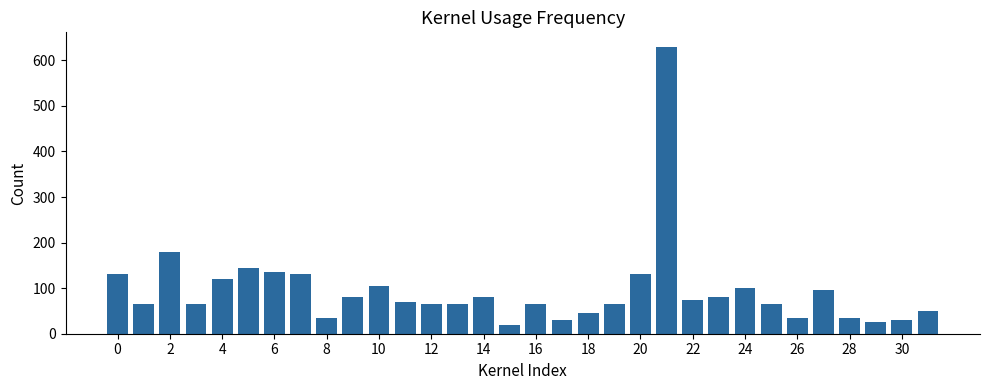

What is the smallest value displayed?

20